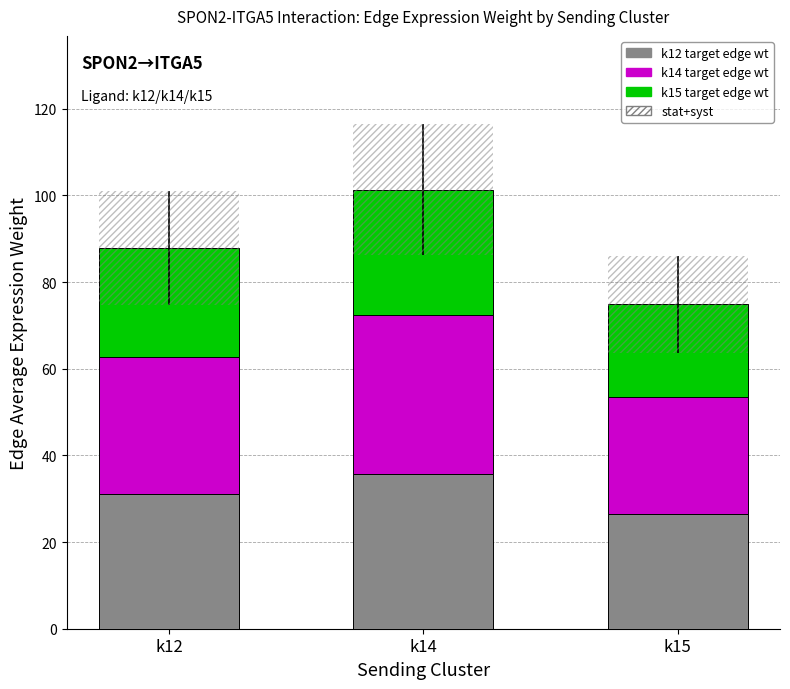

What is the difference between the maximum and minimum values in the k15 target edge wt series?

7.6